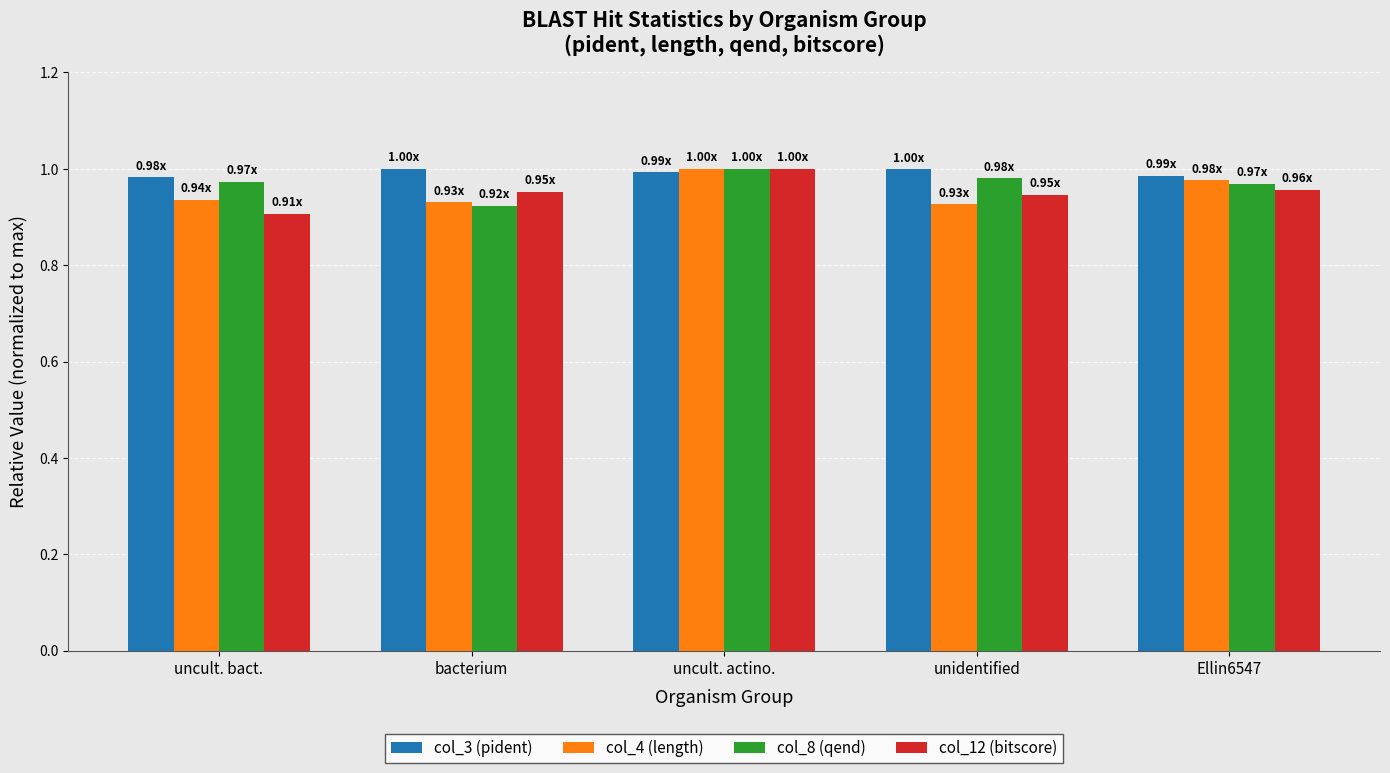

What position from the left is unidentified?

4